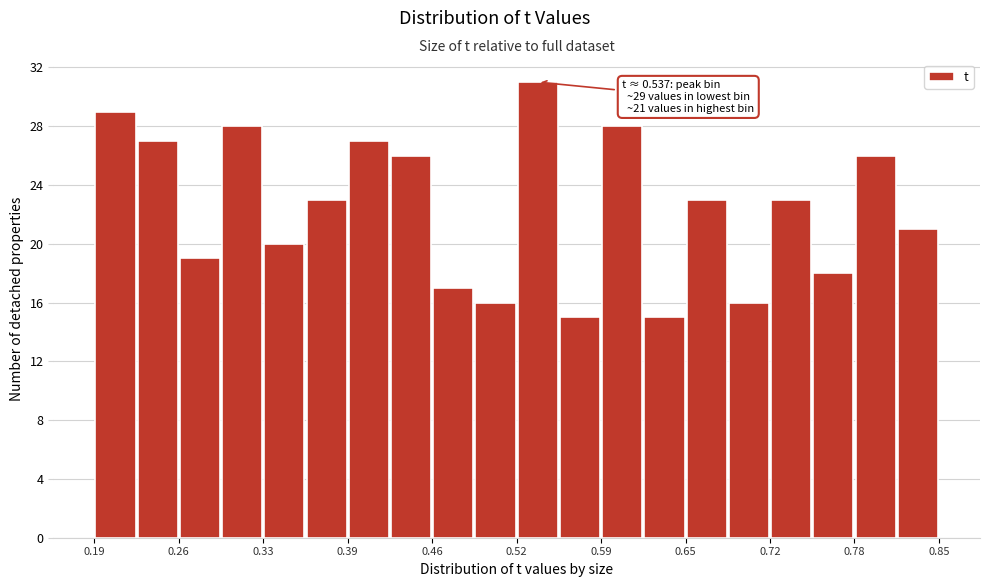

Read against the x-axis, roughly where is the centre of the tallest bar?

0.54